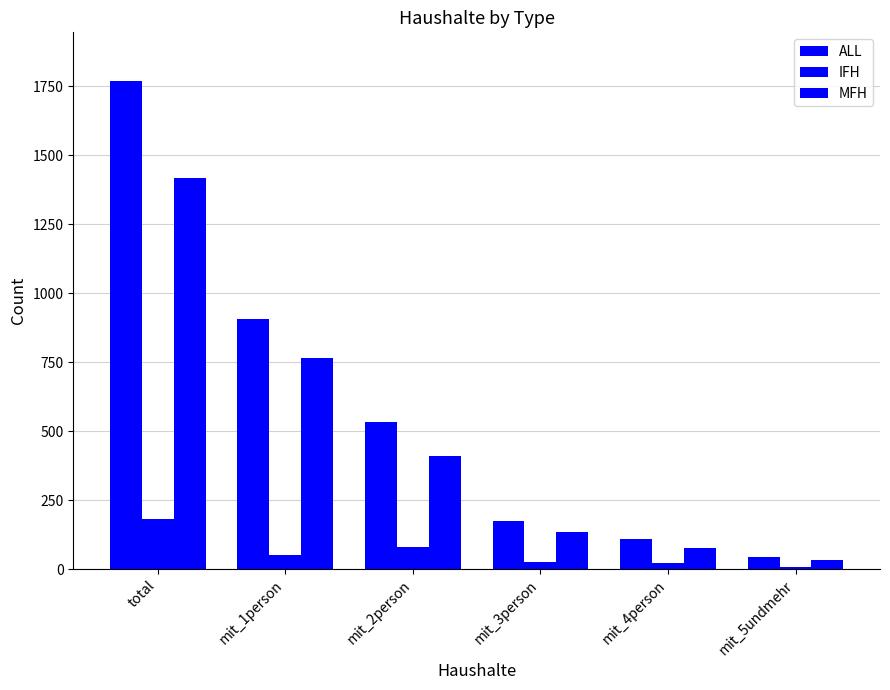

At which category is the sum across all series the highest?

total